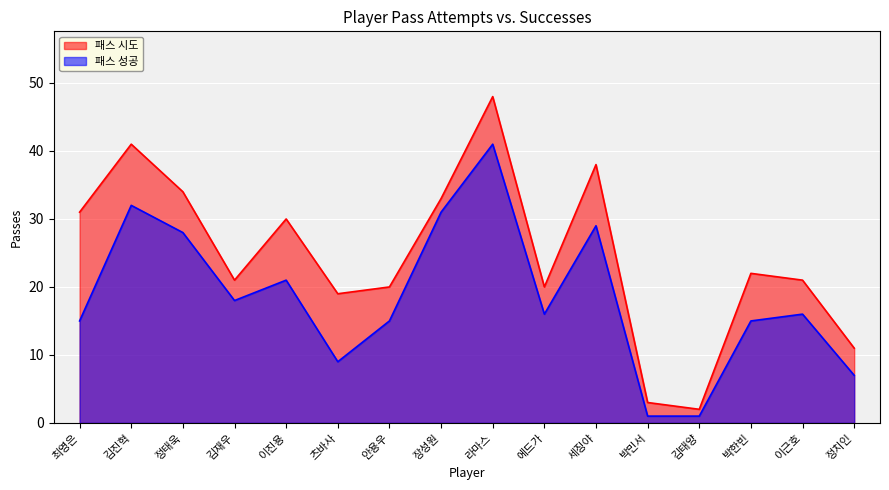

Which series has the widest spread of values?

패스 시도